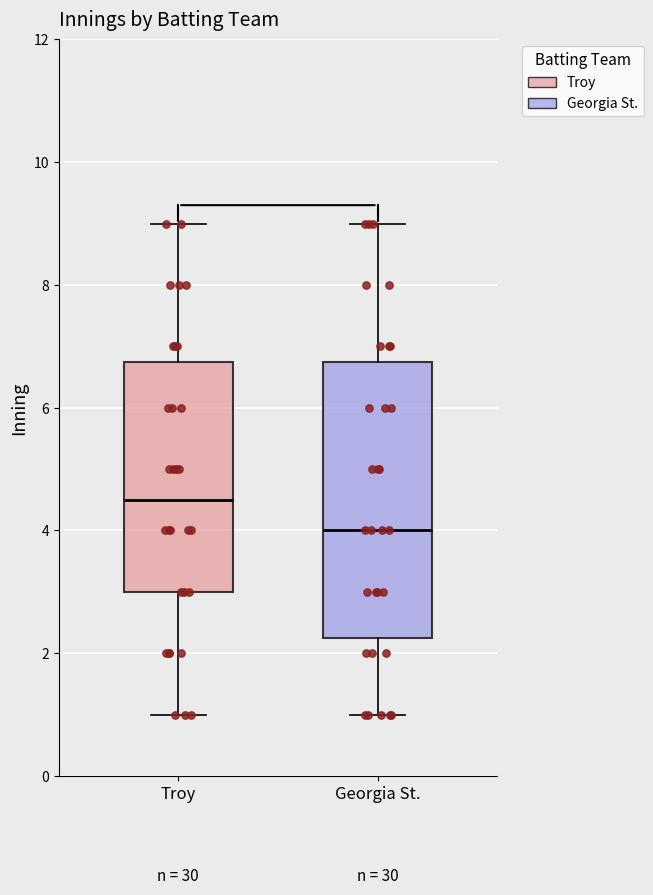

Which box's median line is the lowest?

Georgia St.